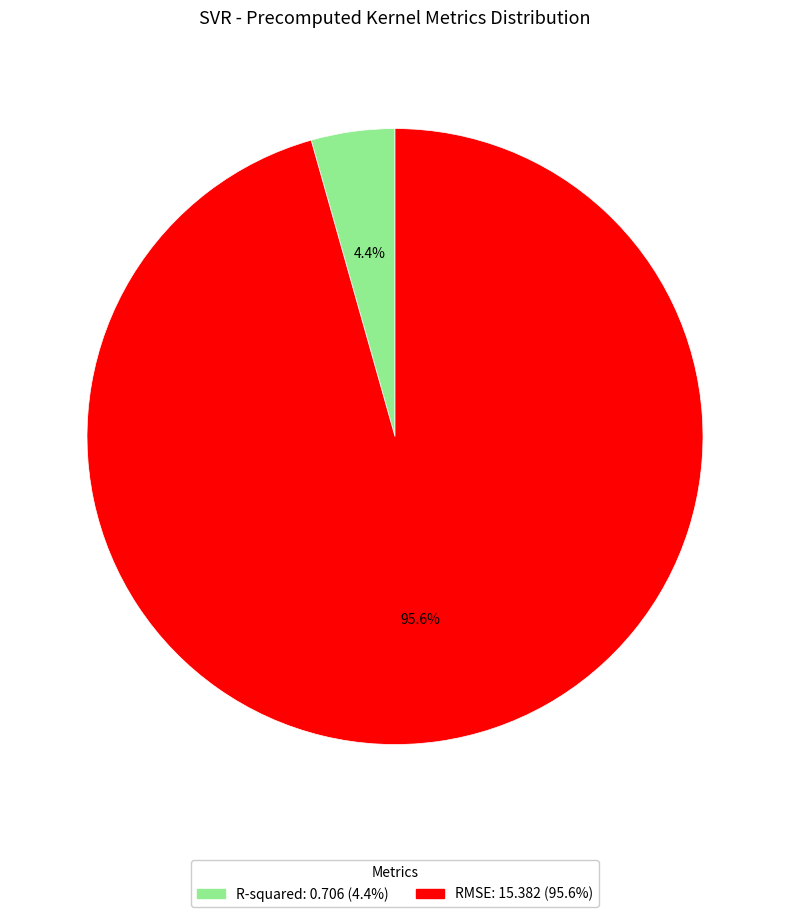

What is the total percentage of R-squared and RMSE?

100.0%